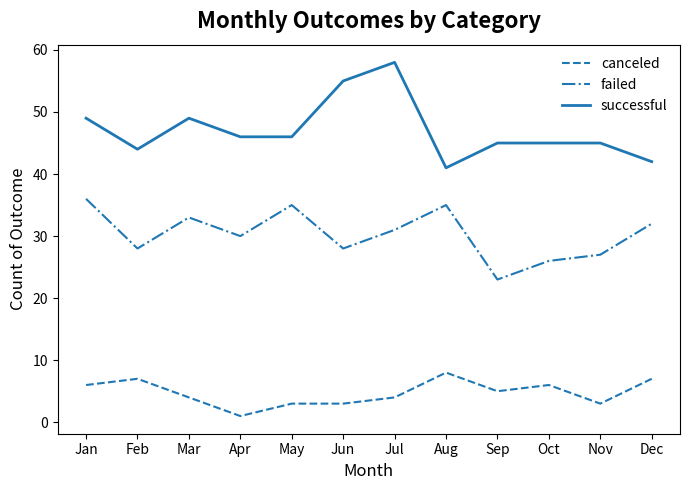

True or false: canceled has a value of 6 at Oct.

True